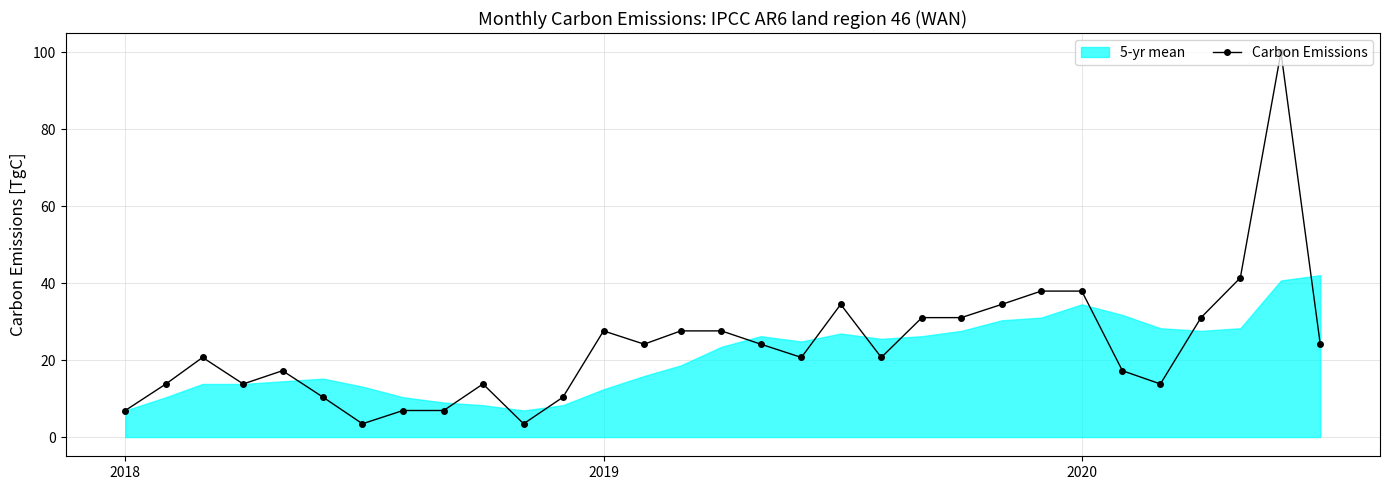

What is the highest value of the Carbon Emissions series?

100.0